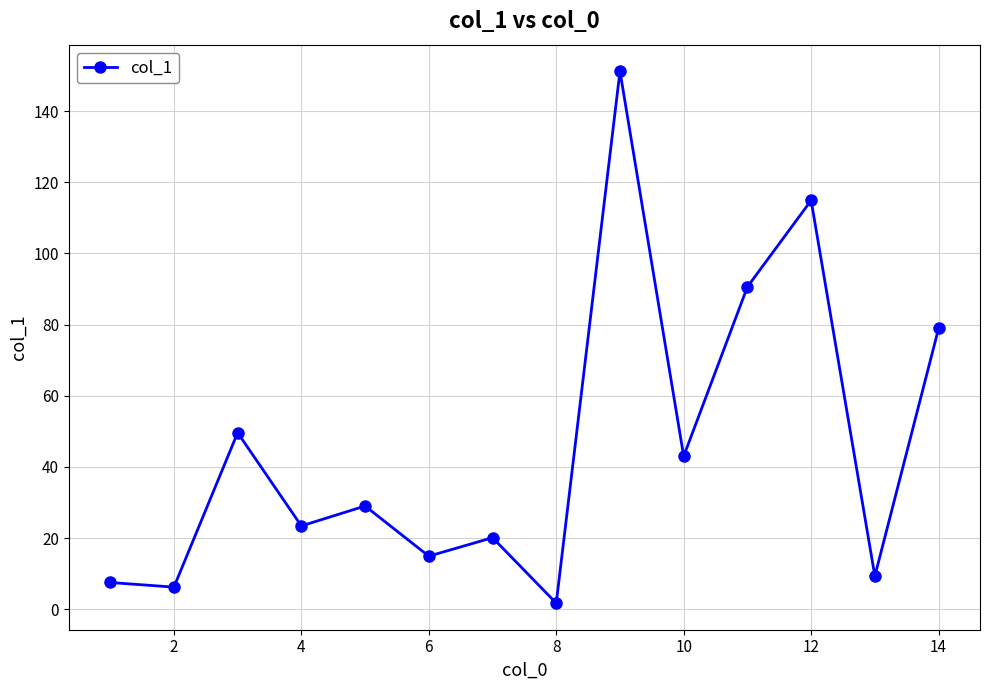

What is the sum of all values?

640.3